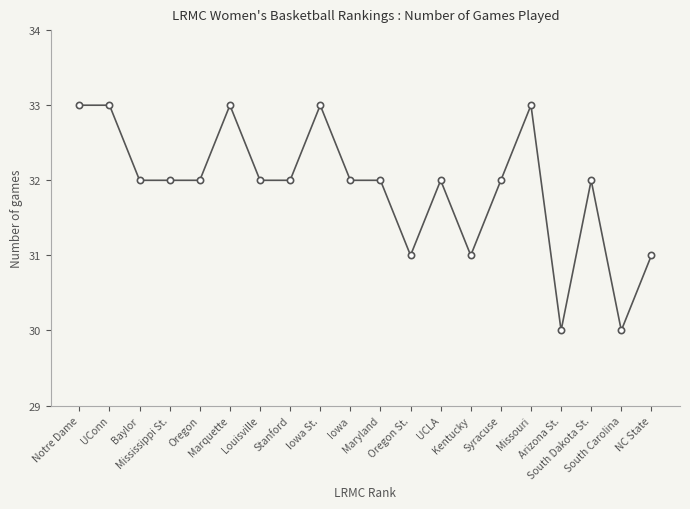

What is the smallest value displayed?

30